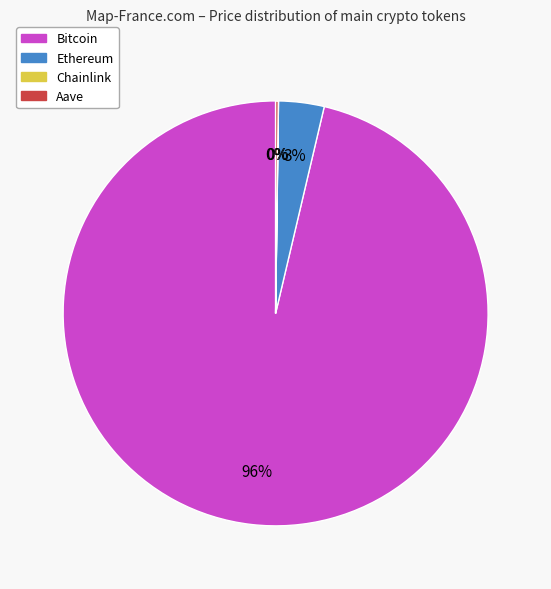

What is the majority slice?

Bitcoin